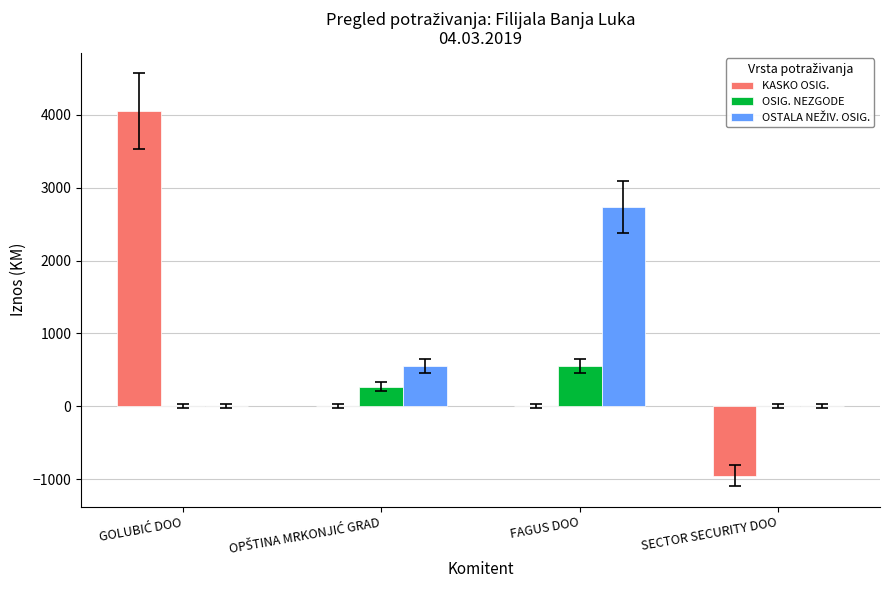

How many groups of bars are there?

4